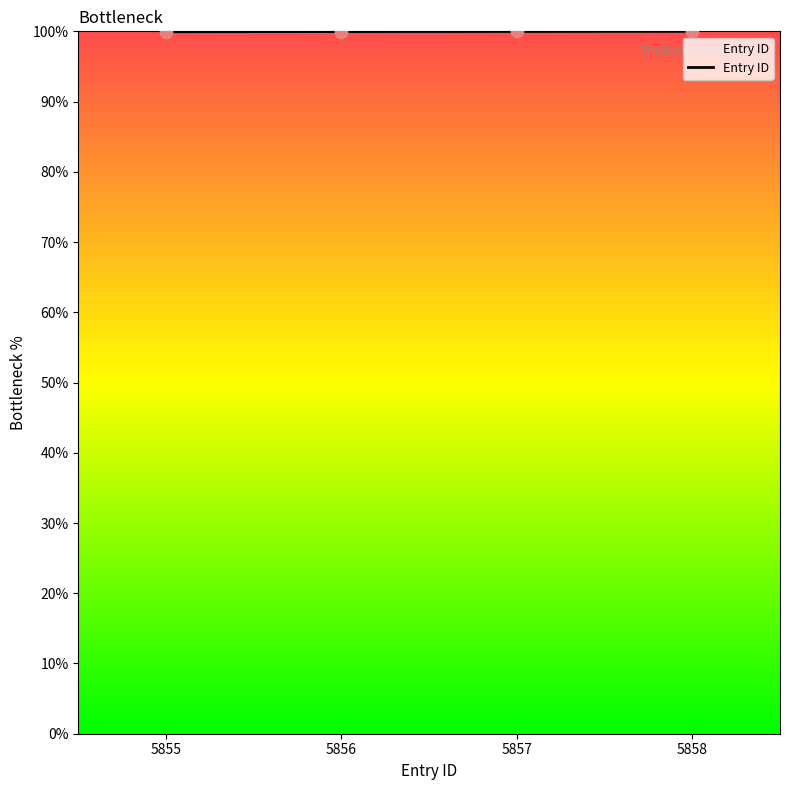

Approximately how many times larger is the value at 5855 compared to 5858?

1.0